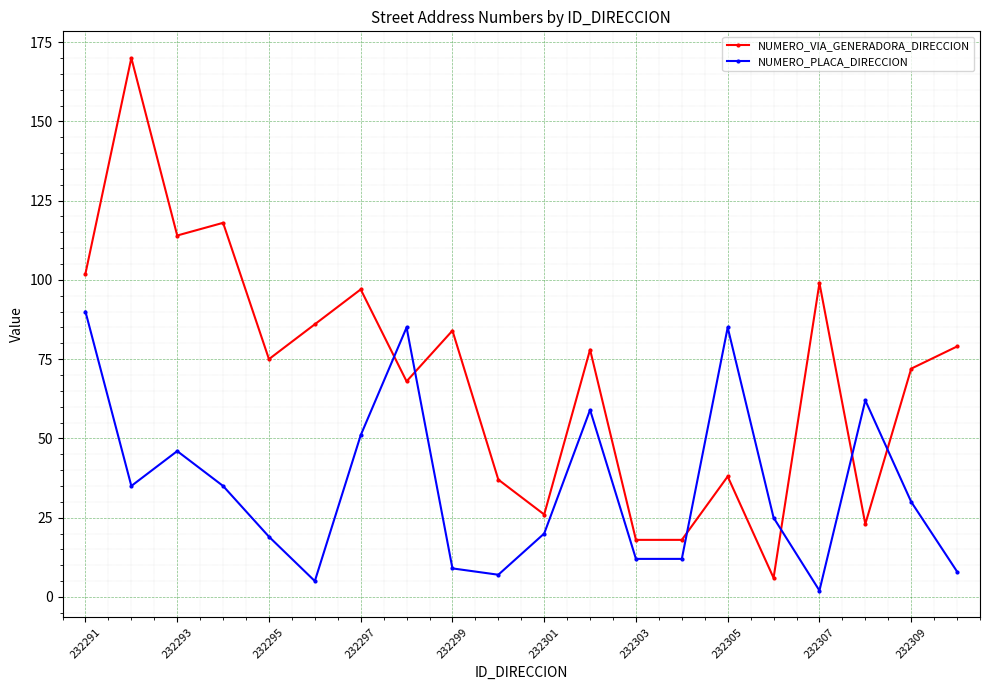

What is the difference between the maximum and second lowest values in the NUMERO_VIA_GENERADORA_DIRECCION series?

152